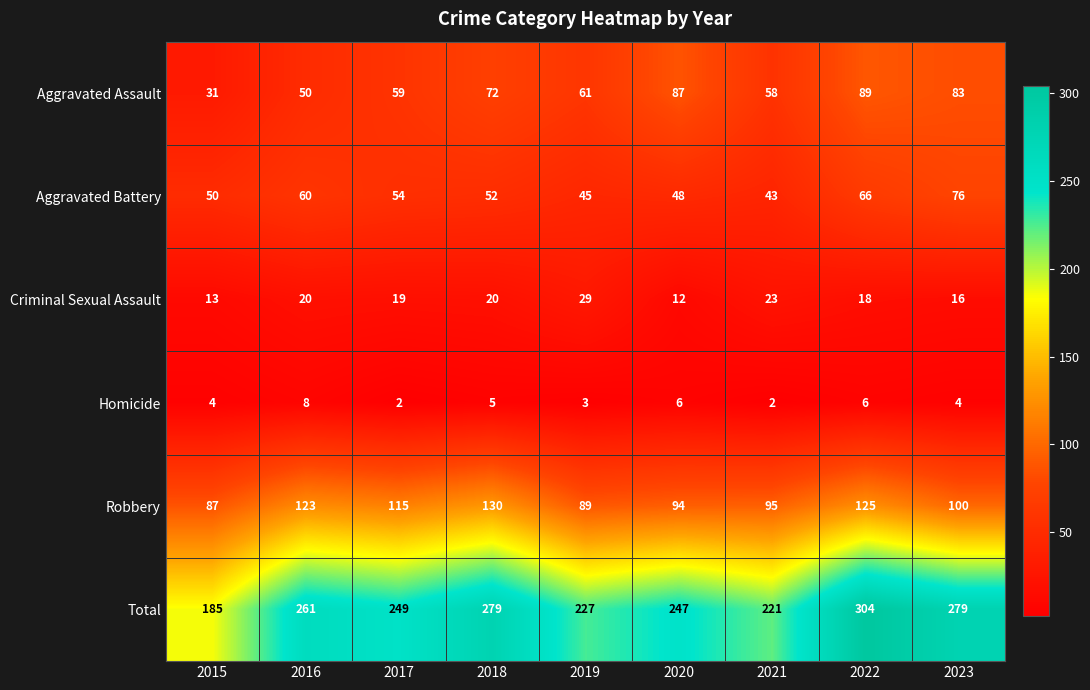

Which series changed the most between 2016 and 2017?

Total